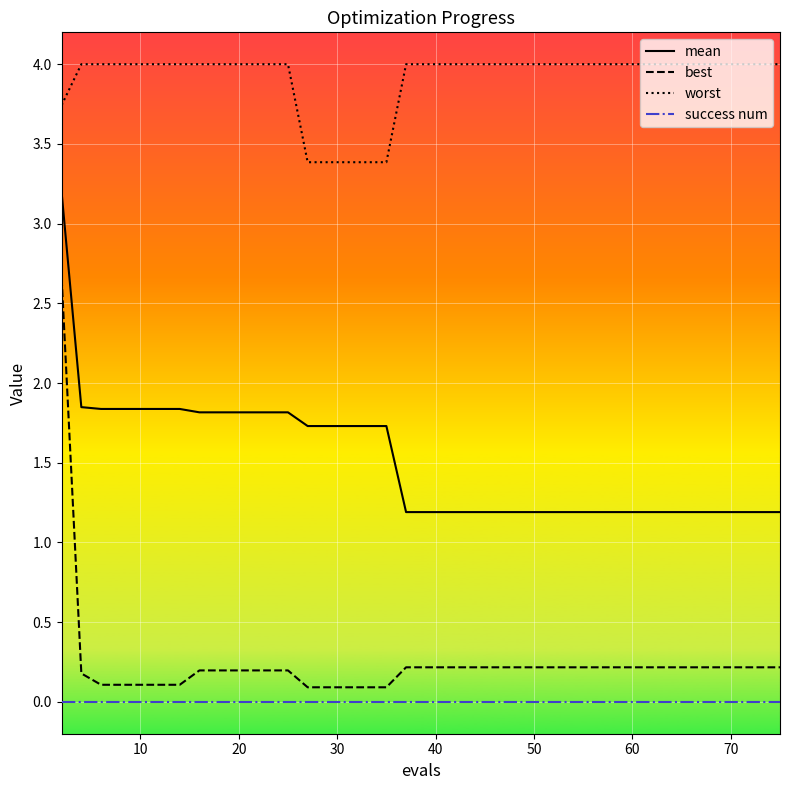

Rank the series by their maximum value, from lowest to highest.

success num, best, mean, worst